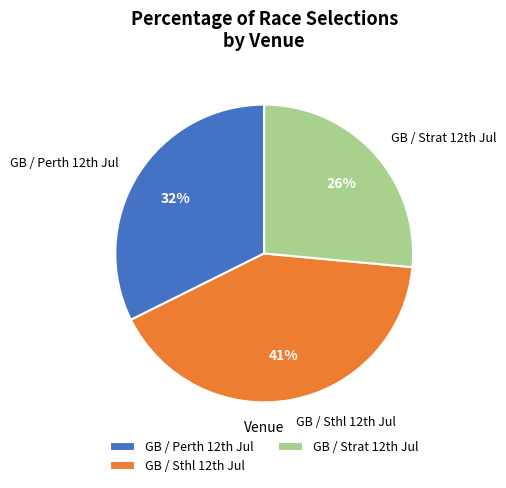

To the nearest percent, what is the average slice percentage?

33%